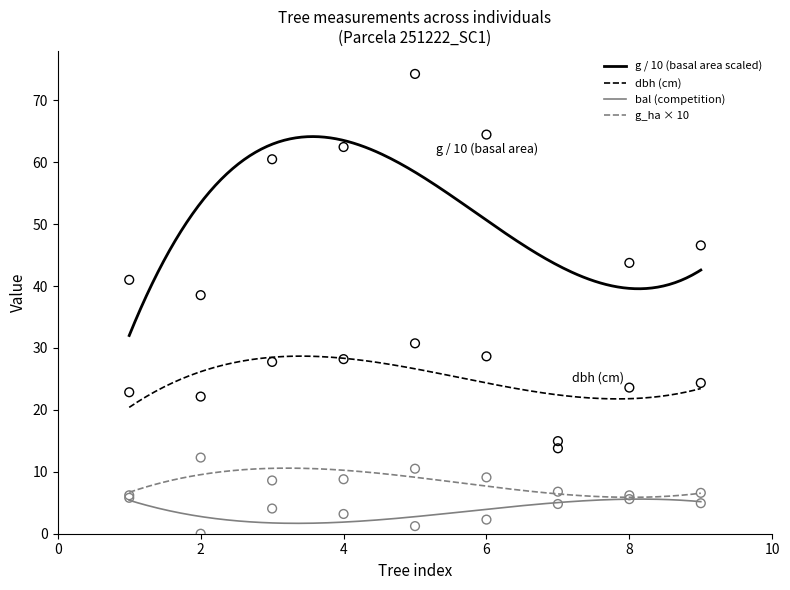

Which series has the largest Y range (max minus min)?

g